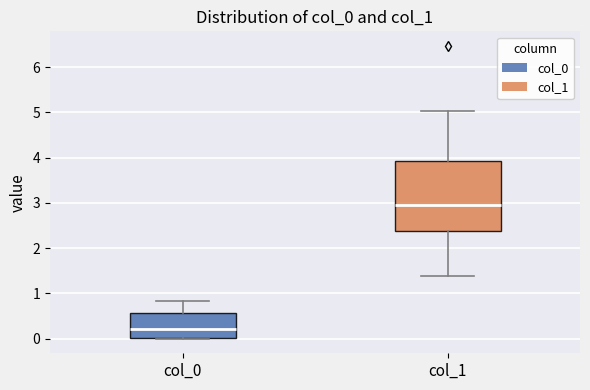

Reading left to right, transcribe this box plot: for each box, give where its median line is, the range the box spans, and where its two whiskers end, as read against the y-axis. The values are not printed on the chart, so give them approximately, as read against the axis.

col_0: median 0.2, box 0.0 to 0.6, whiskers 0.0 to 0.8
col_1: median 2.9, box 2.4 to 3.9, whiskers 1.4 to 5.0